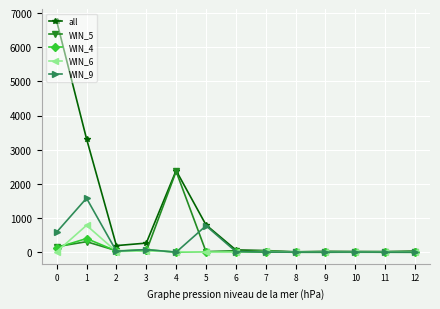

At which label is all closest to 3390?

1